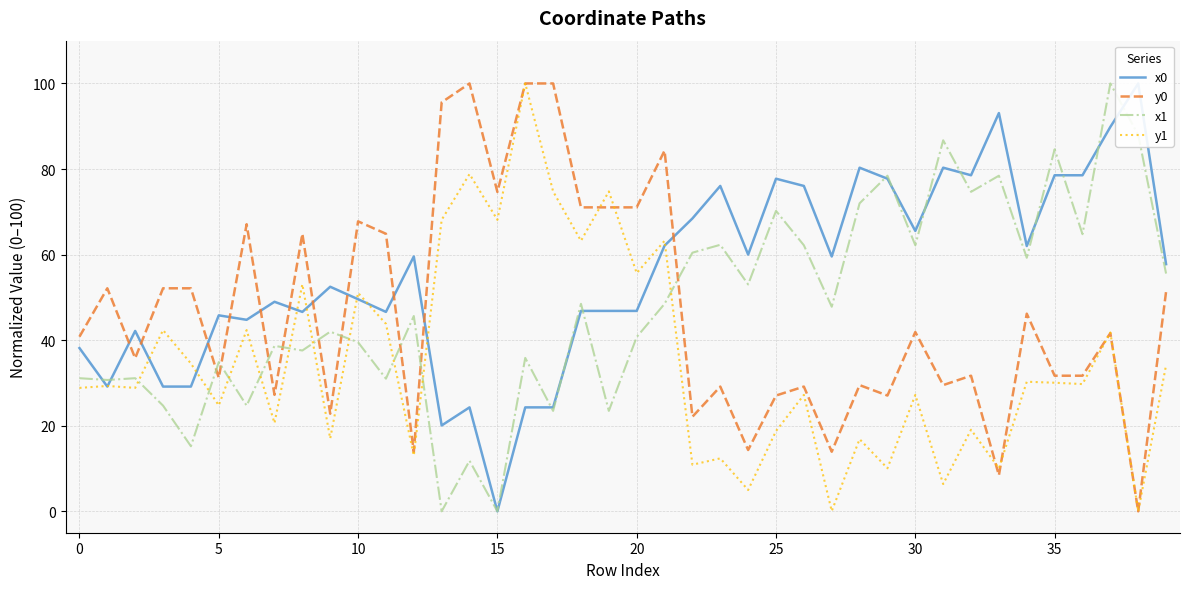

How many times do y0 and x1 cross each other?

9